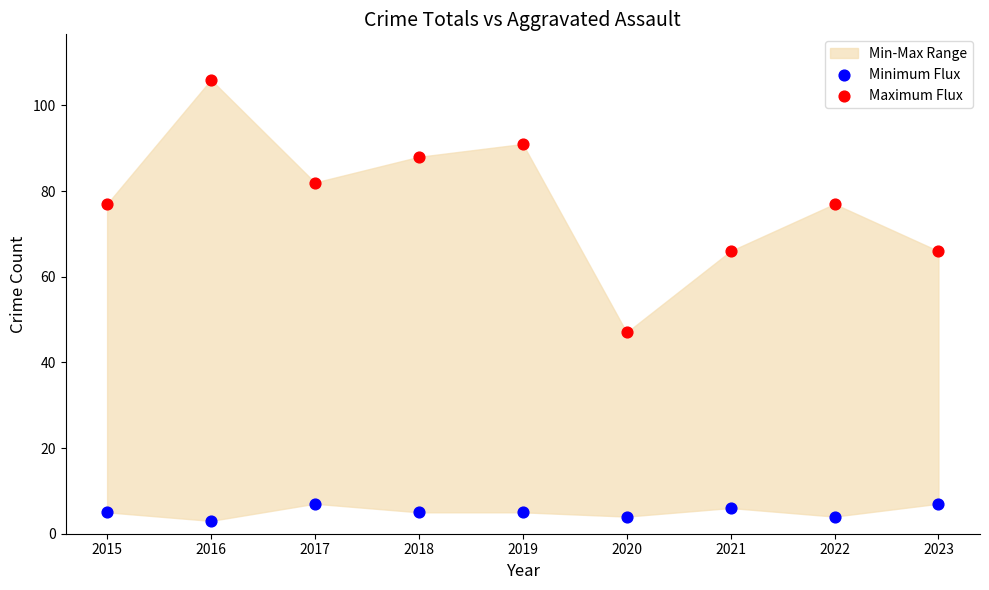

Which series reaches the minimum Y coordinate?

Minimum Flux